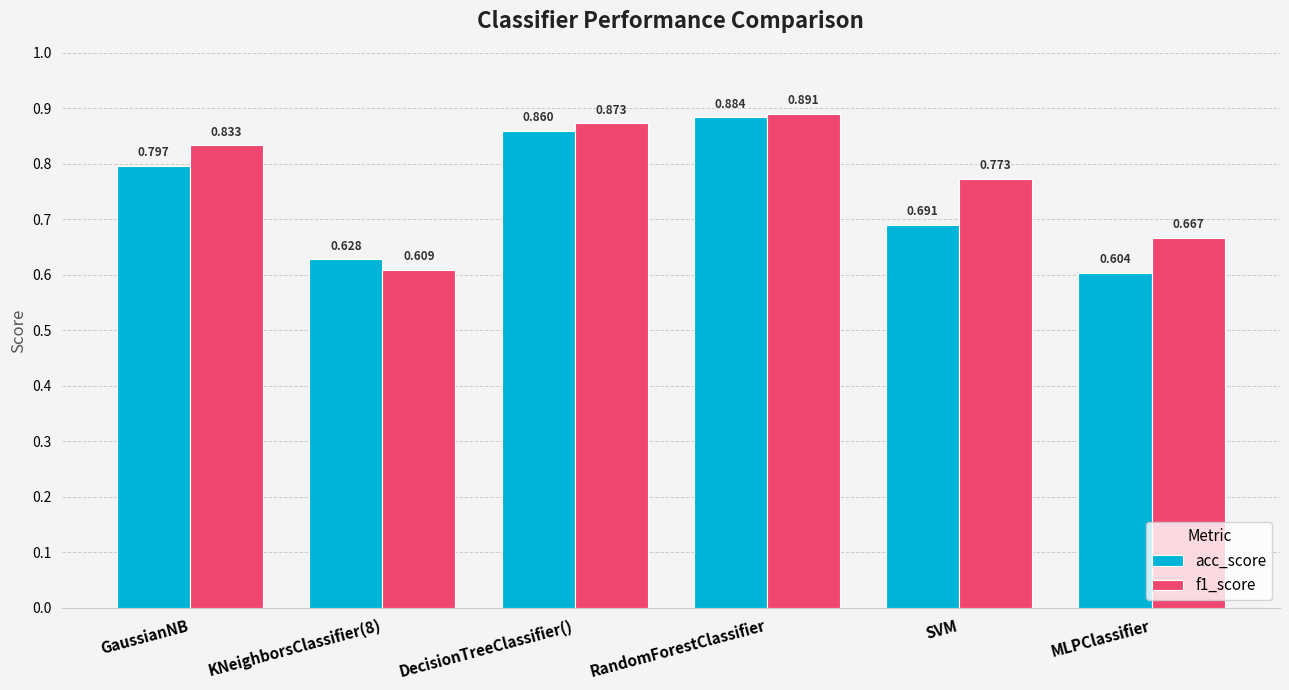

Which series has the largest range (max minus min)?

f1_score